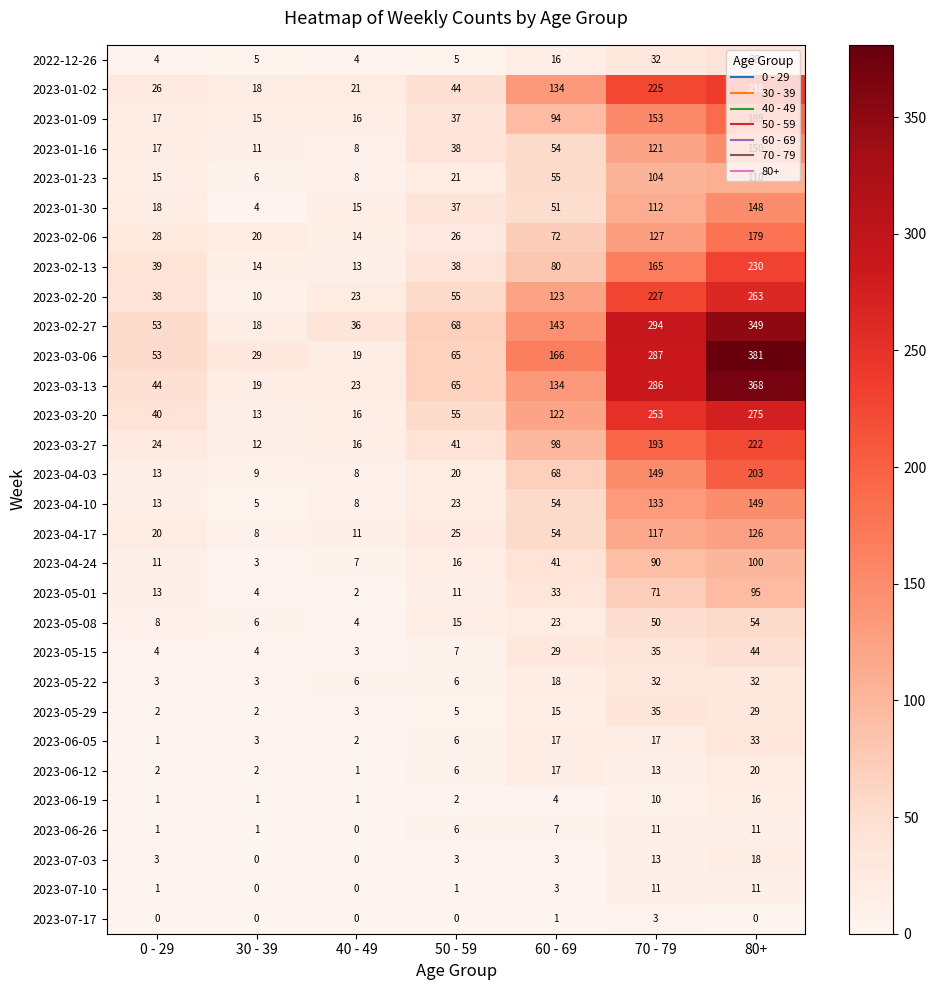

What is the sum of all 2023-07-17 values?

4